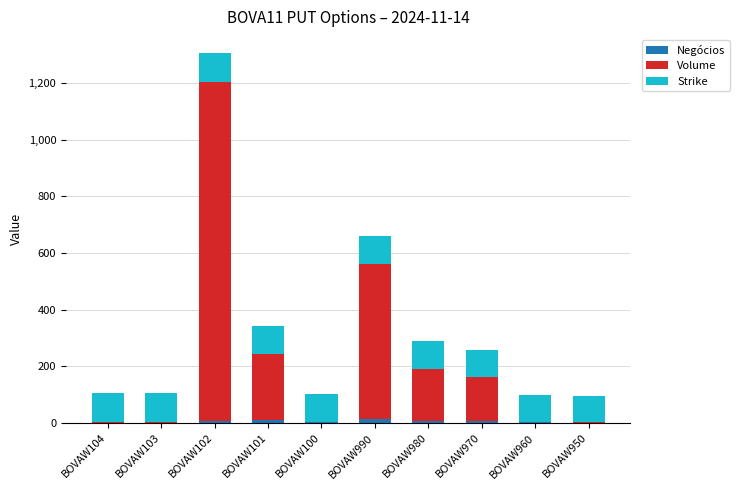

Count the number of data series in this chart.

3